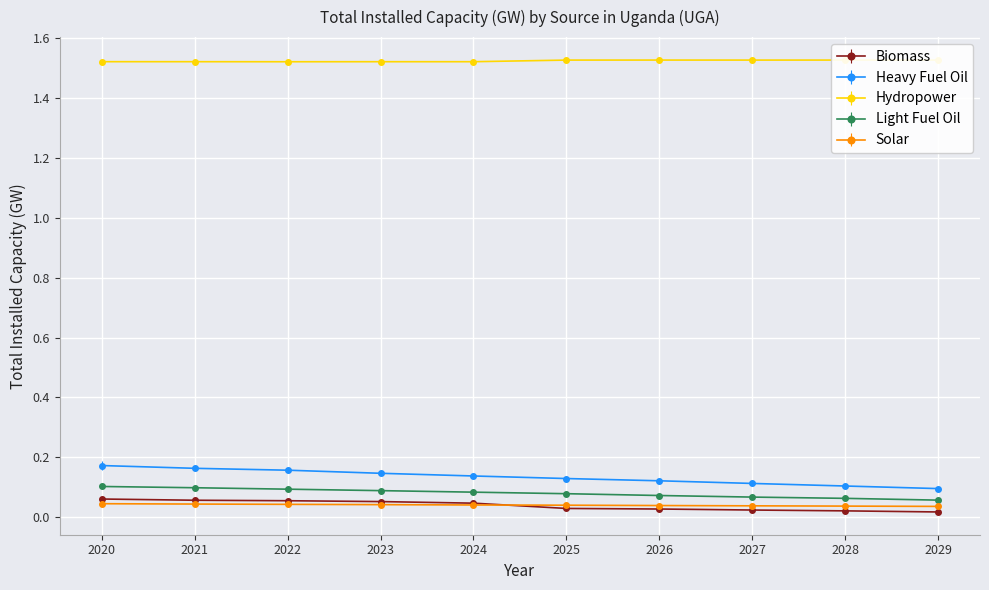

True or false: Biomass has a value of 0.1 at 2021.

True